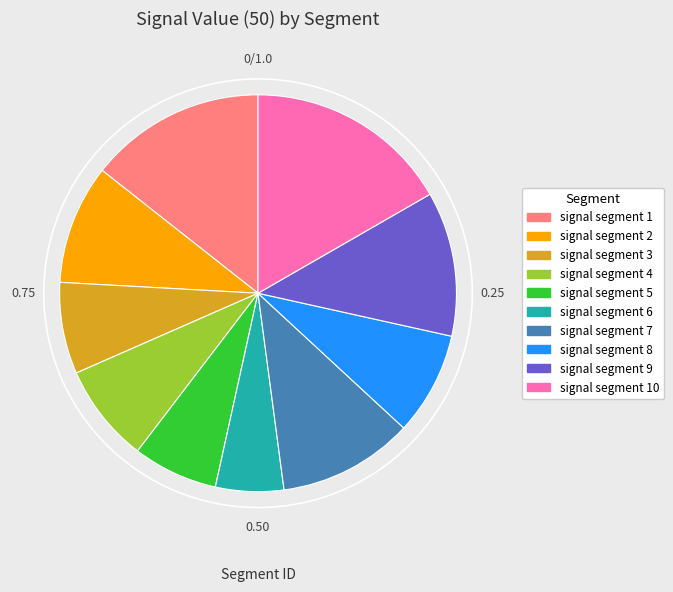

Is there any slice that represents more than half of the pie?

No